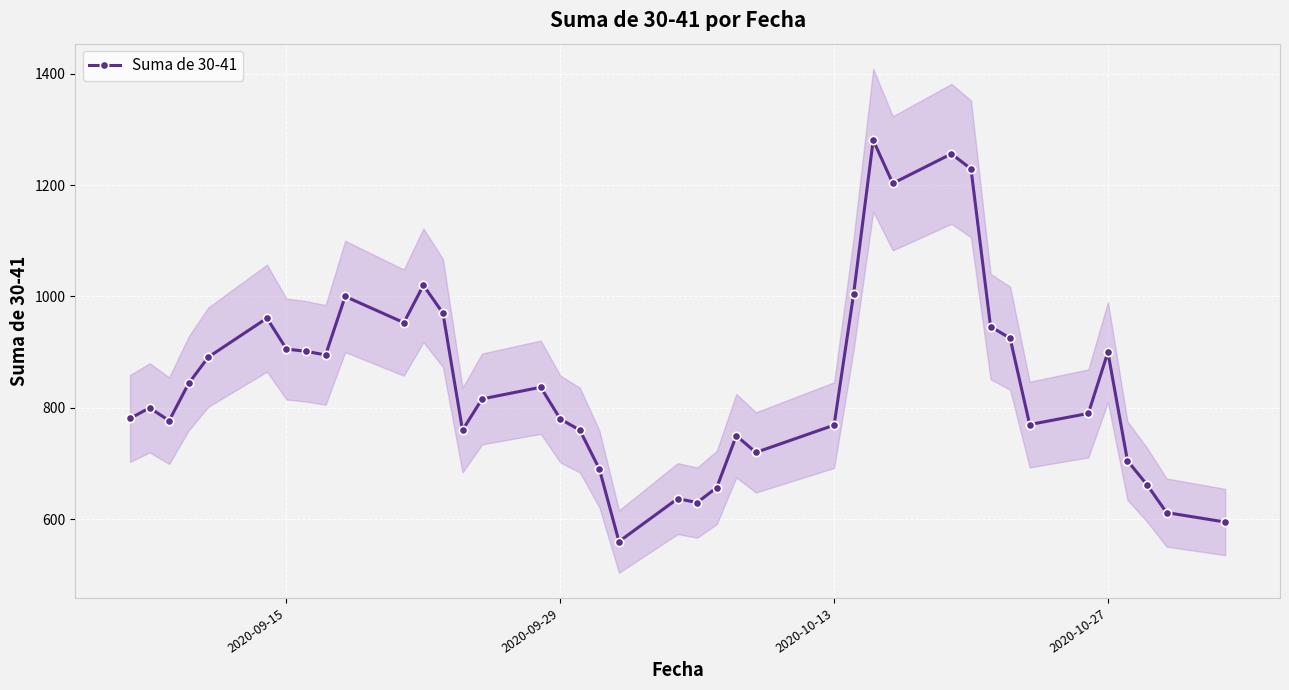

What is the difference between the second highest and second lowest values?

661.0